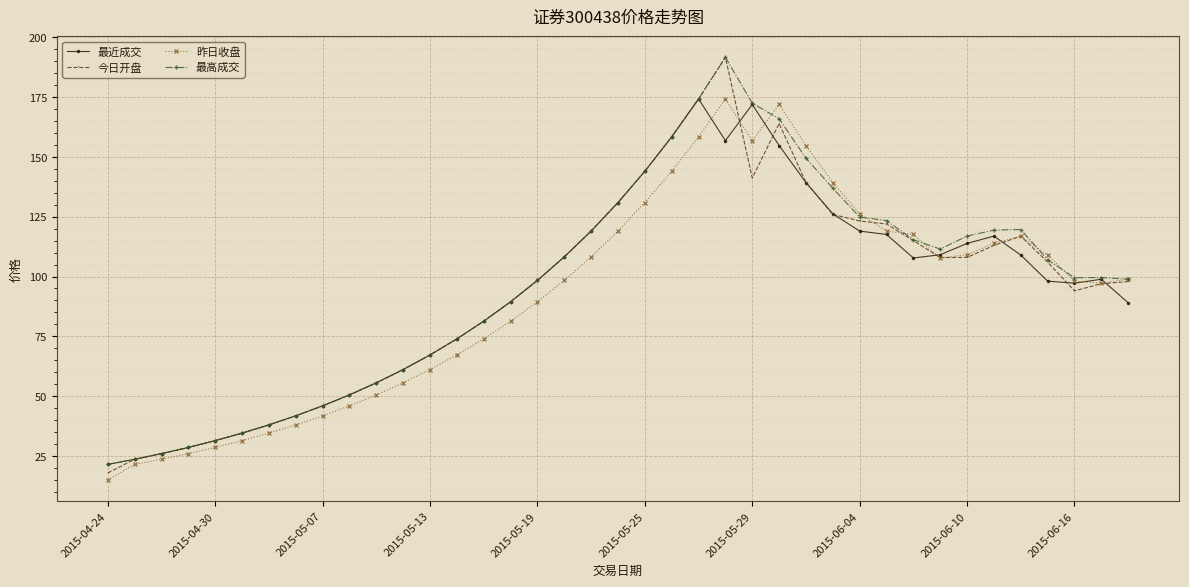

Count the number of categories in the chart.

39